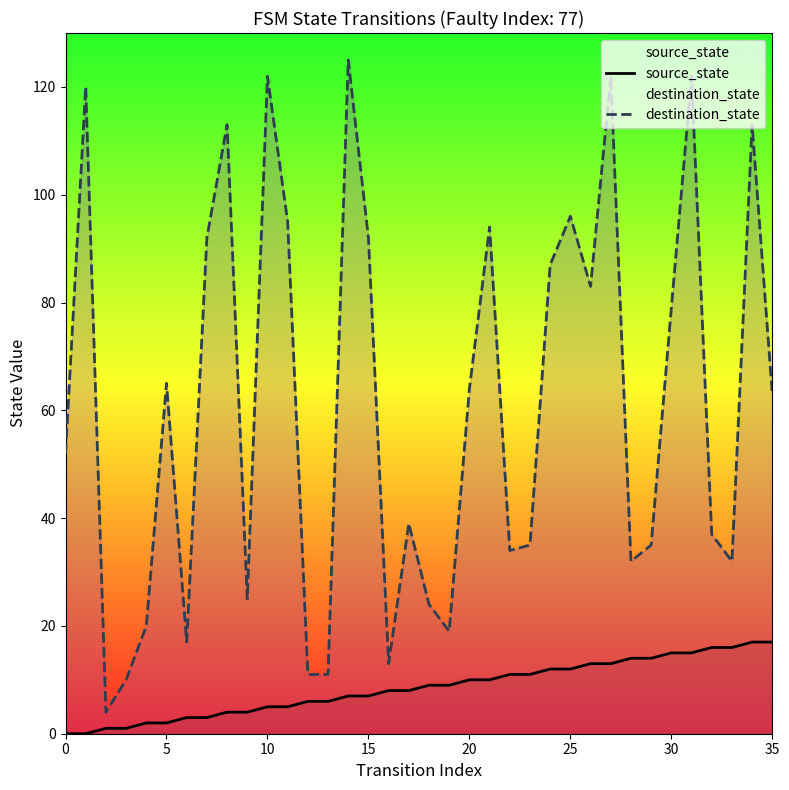

What are all the series names shown in the legend?

source_state, destination_state